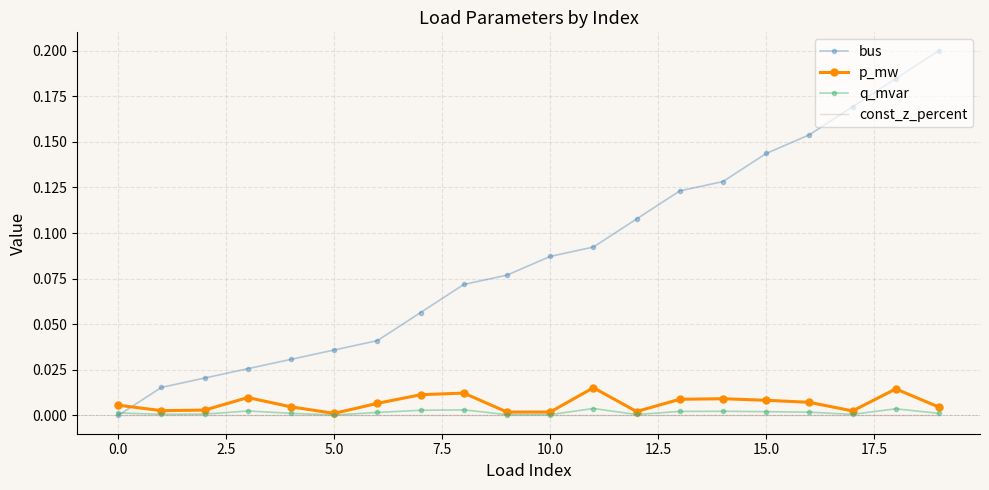

How many values in bus are above zero?

19